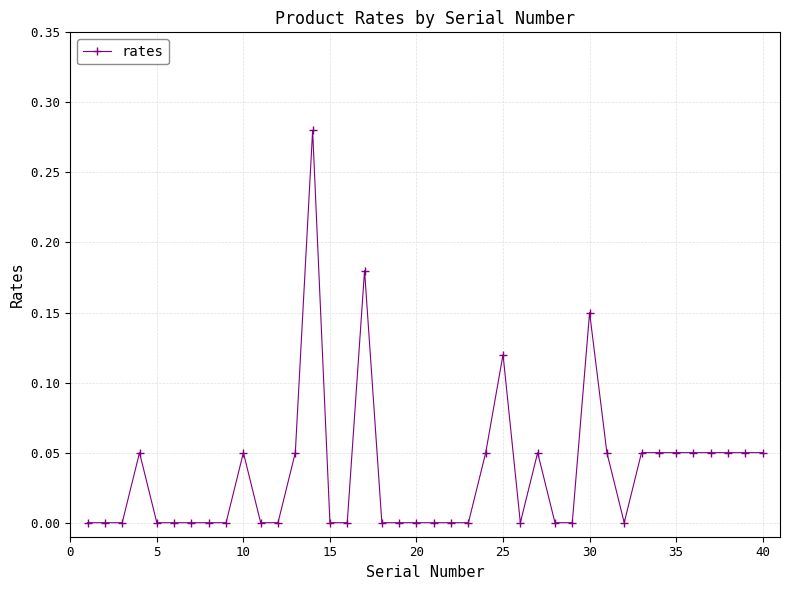

True or false: there are more than 1 points higher than both neighbors.

True